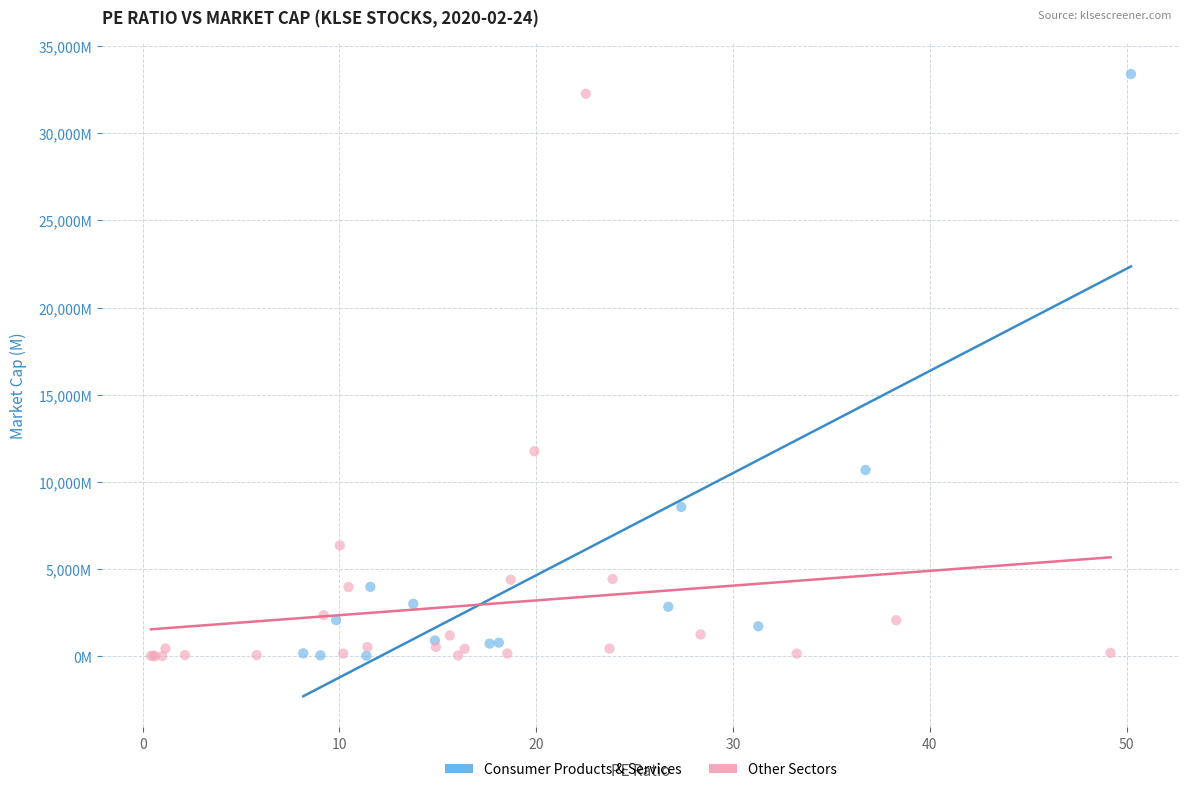

Which series contains the highest Y value?

Consumer Products & Services